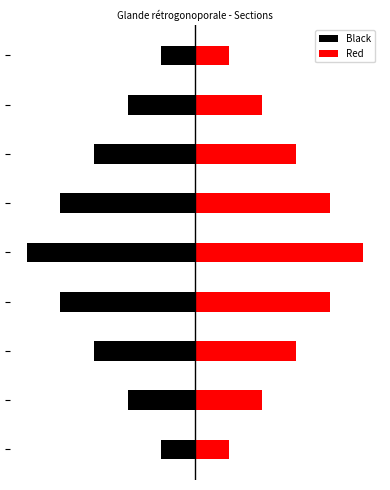

What is the difference between the second highest and second lowest values in the Black series?

3